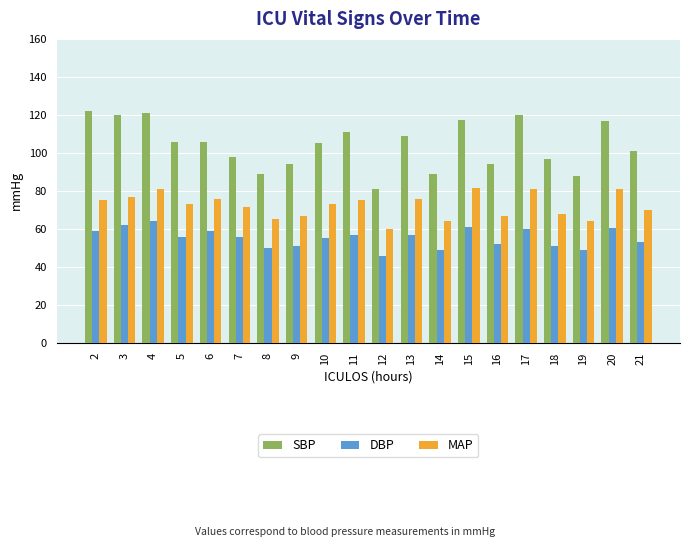

Is the value of SBP at 12 greater than the value of MAP at 9?

Yes